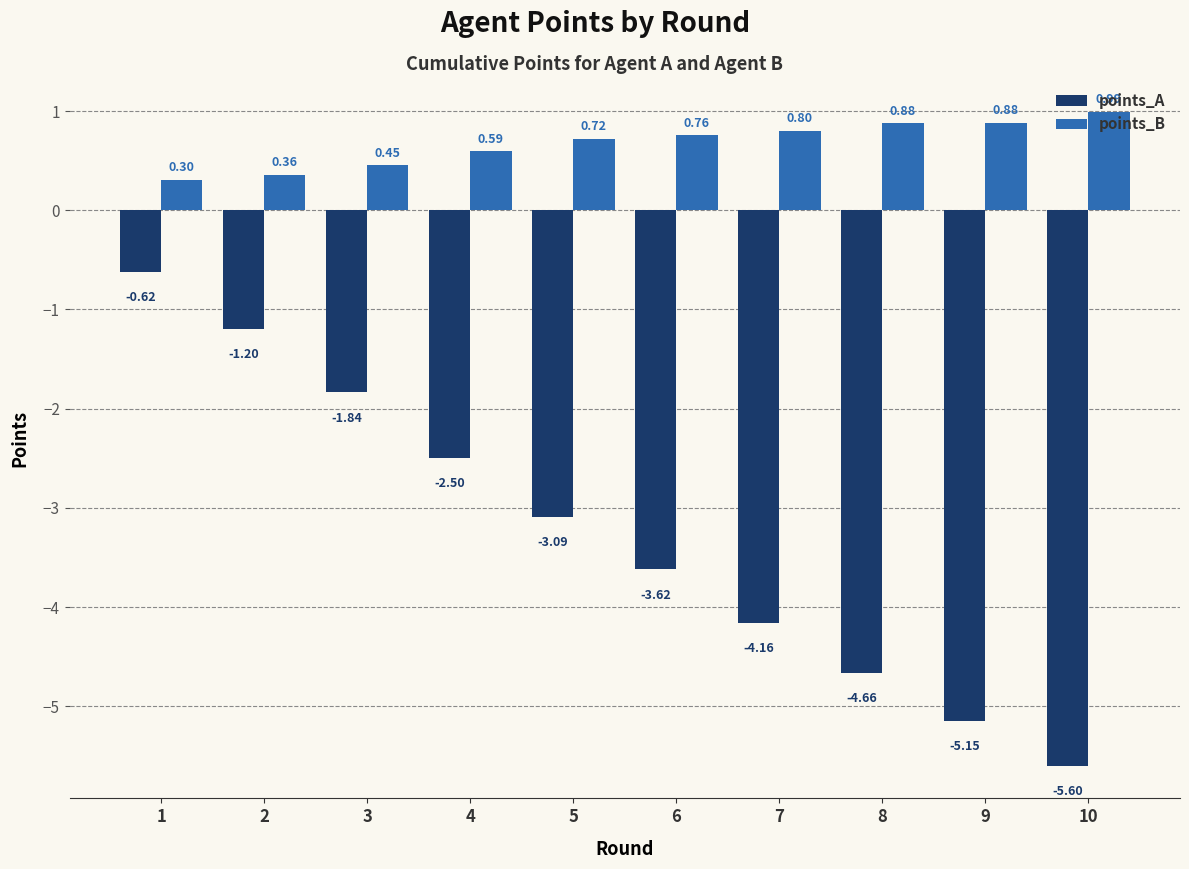

True or false: points_B has a value of 1.3 at 5.

False